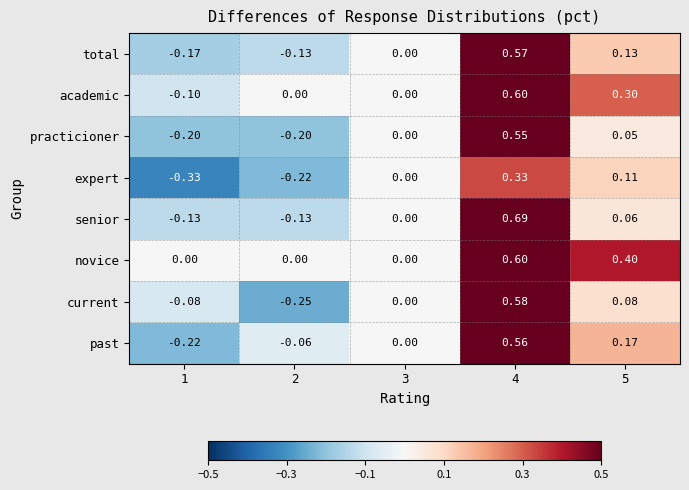

Which series has the largest total across all categories?

novice